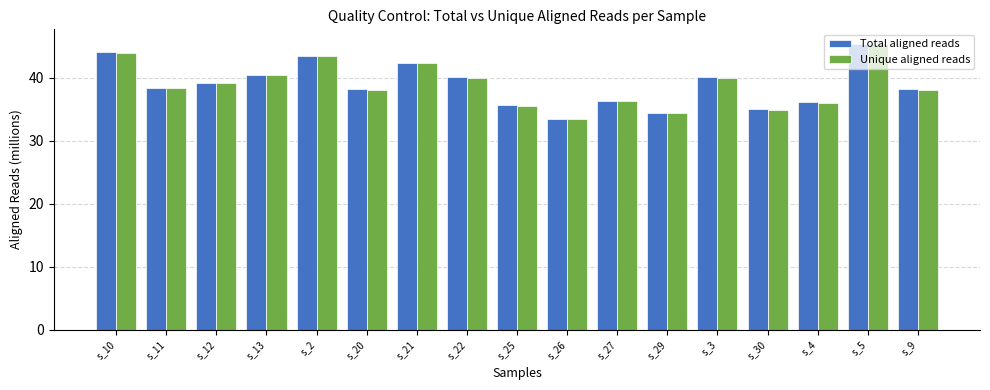

What is the sum of all Unique aligned reads values?

659.4